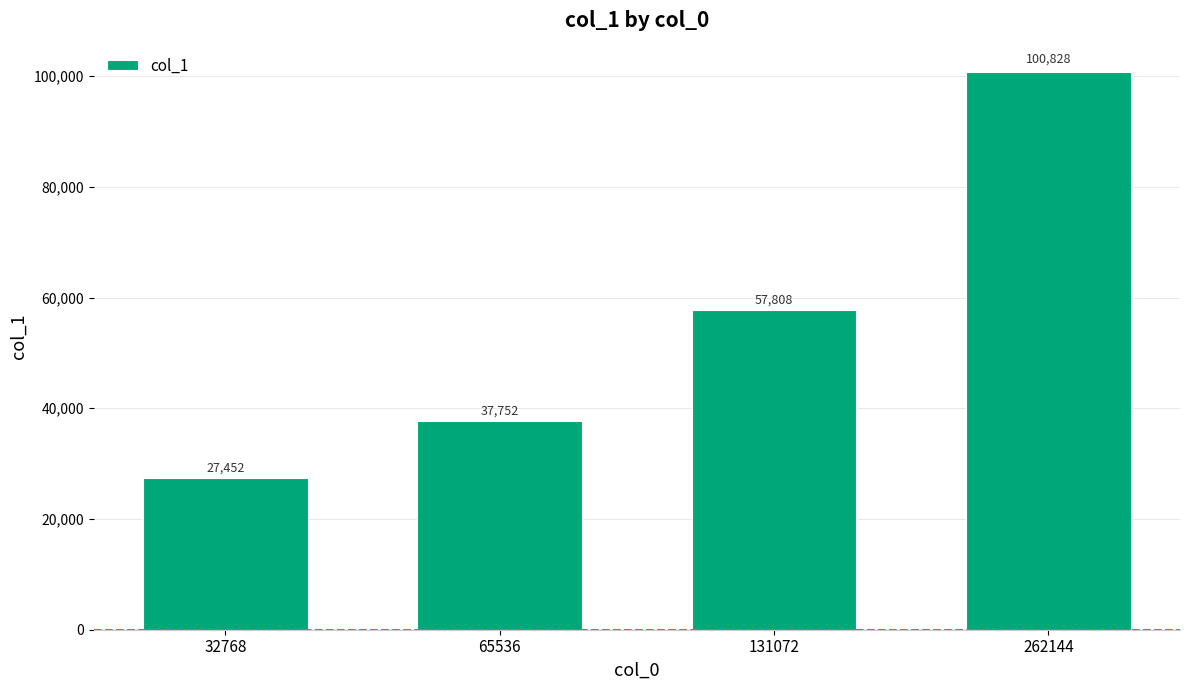

Which has a higher value, 32768 or 131072?

131072